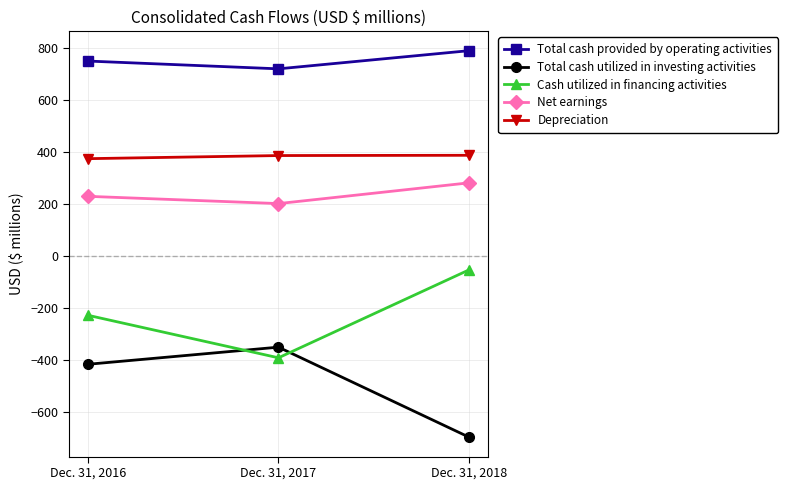

What value does the Total cash utilized in investing activities series have at Dec. 31, 2018?

-698